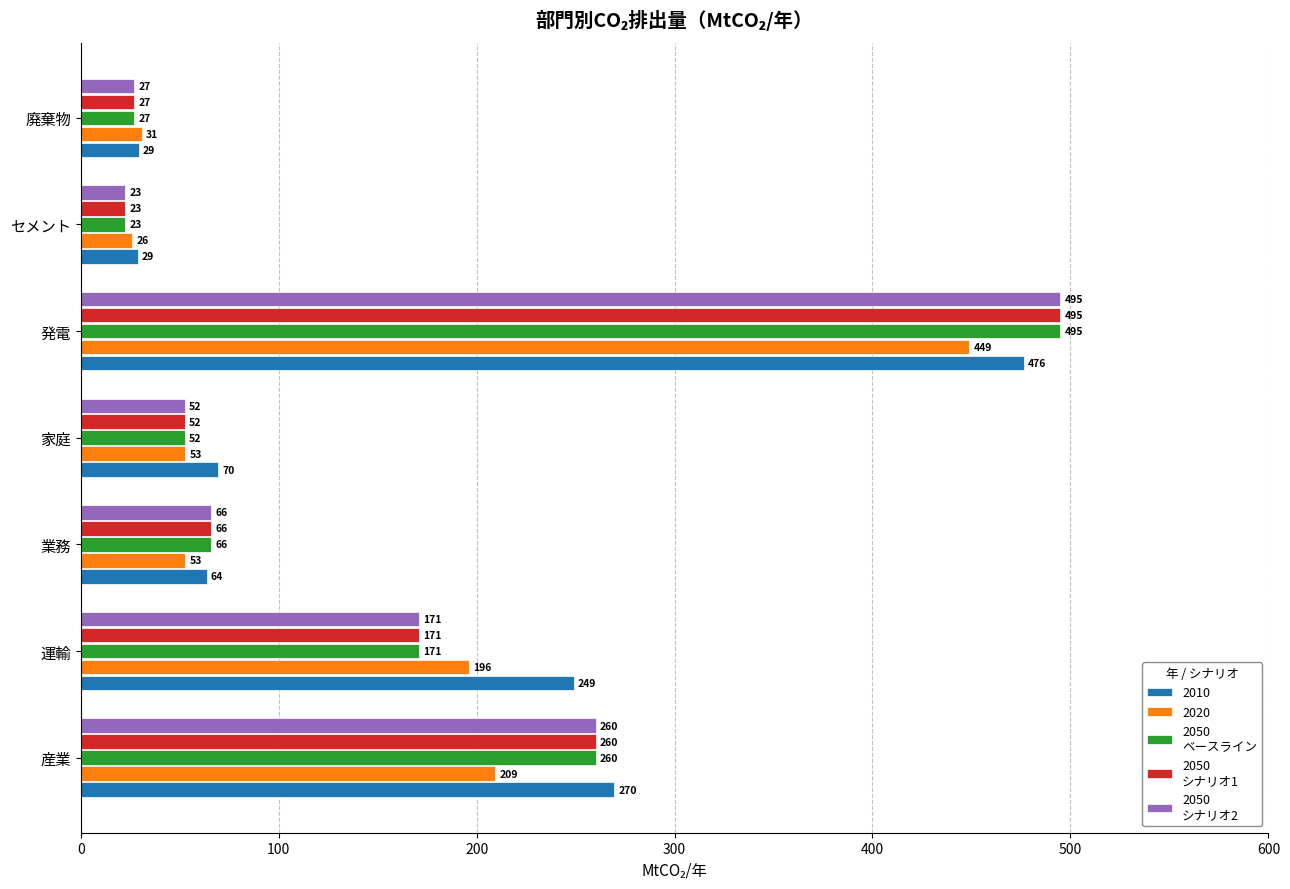

What is the spread (max minus min) of values at 発電?

46.0